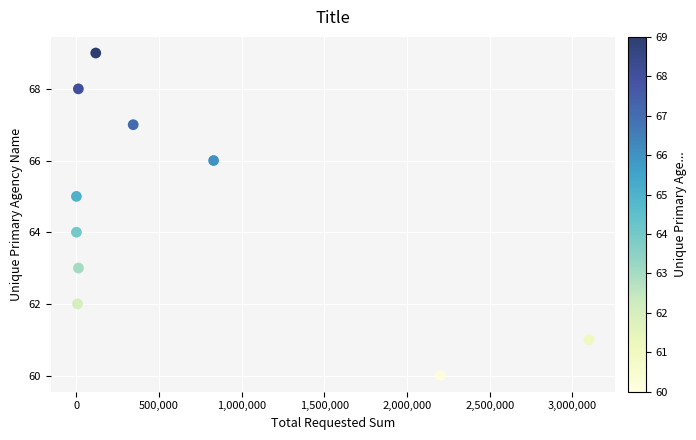

What is the range of Y values (max minus min)?

9